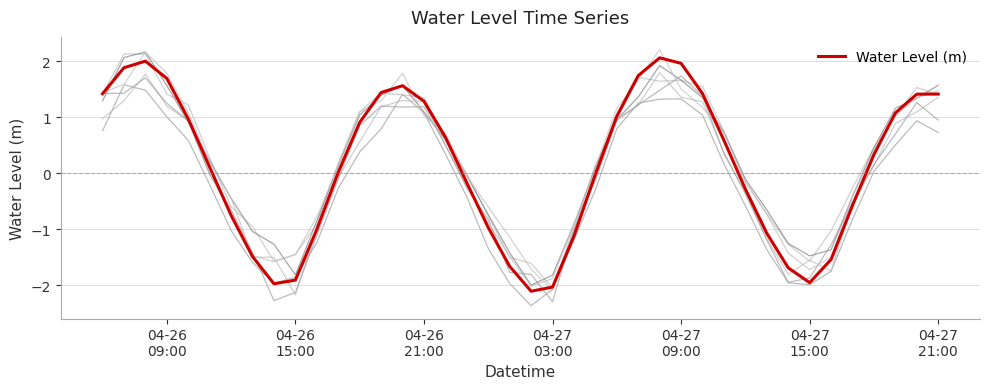

What is the greatest value displayed?

2.1